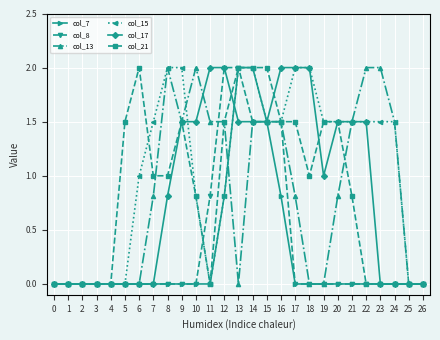

What are all the series names shown in the legend?

col_7, col_8, col_13, col_15, col_17, col_21